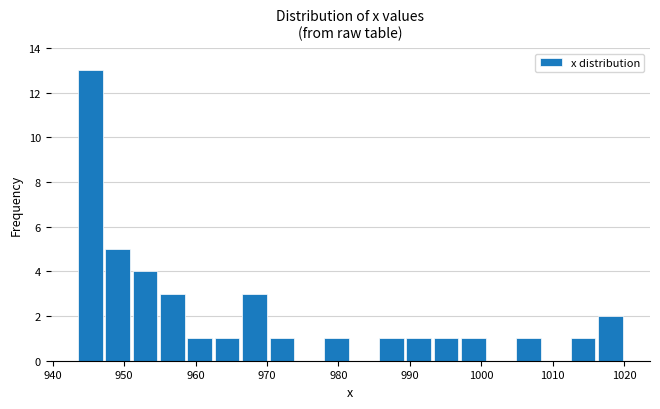

Read against the x-axis, roughly where is the centre of the tallest bar?

945